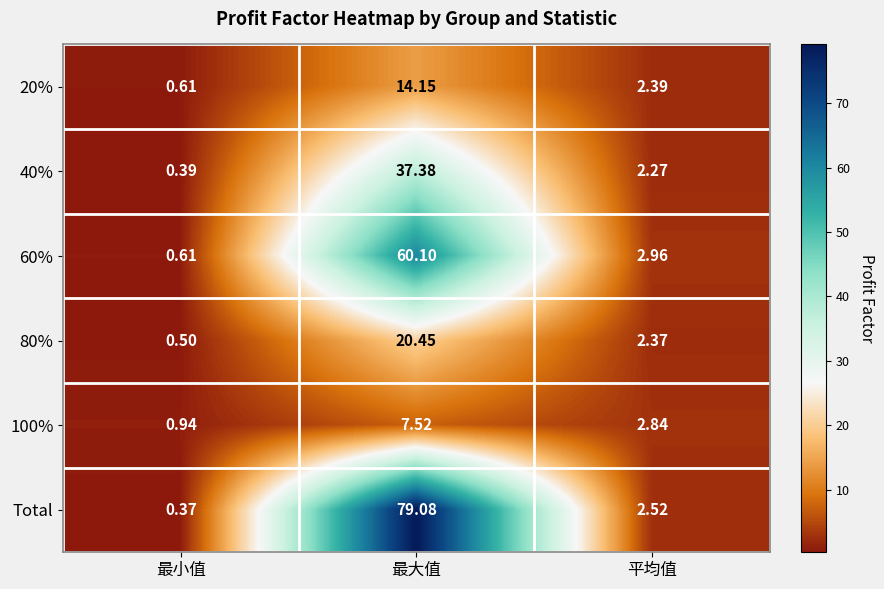

Which series has the largest range (max minus min)?

Total